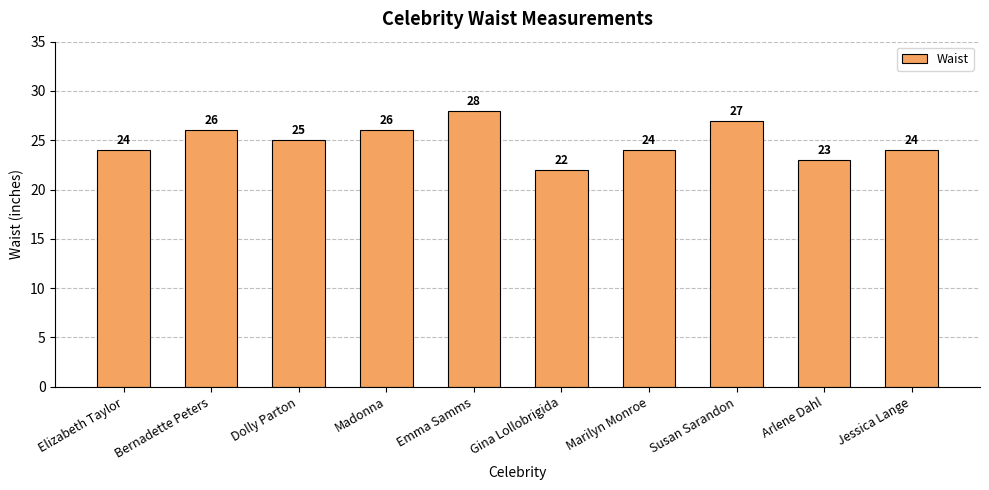

How many distinct data groups are displayed?

1